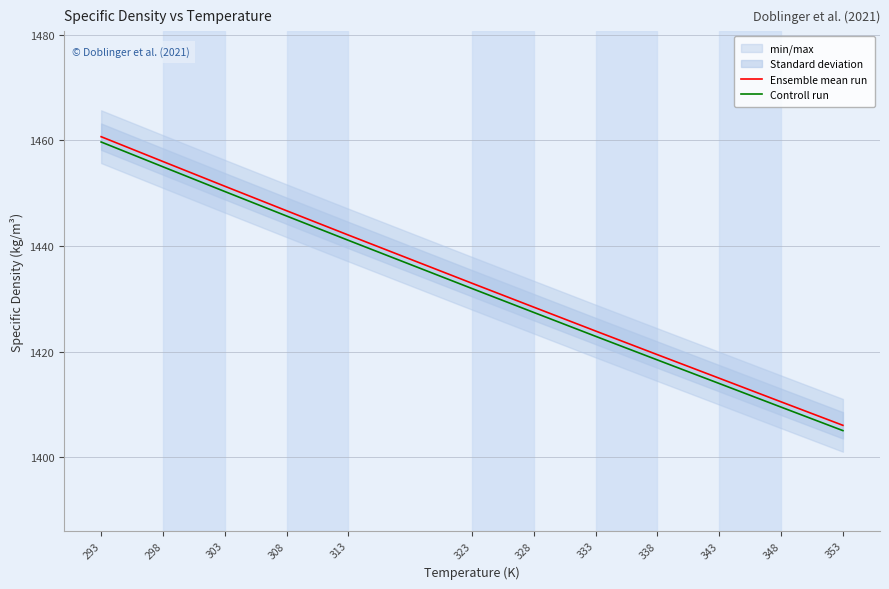

Is the value of Controll run at 303 greater than the value of Ensemble mean run at 293?

No